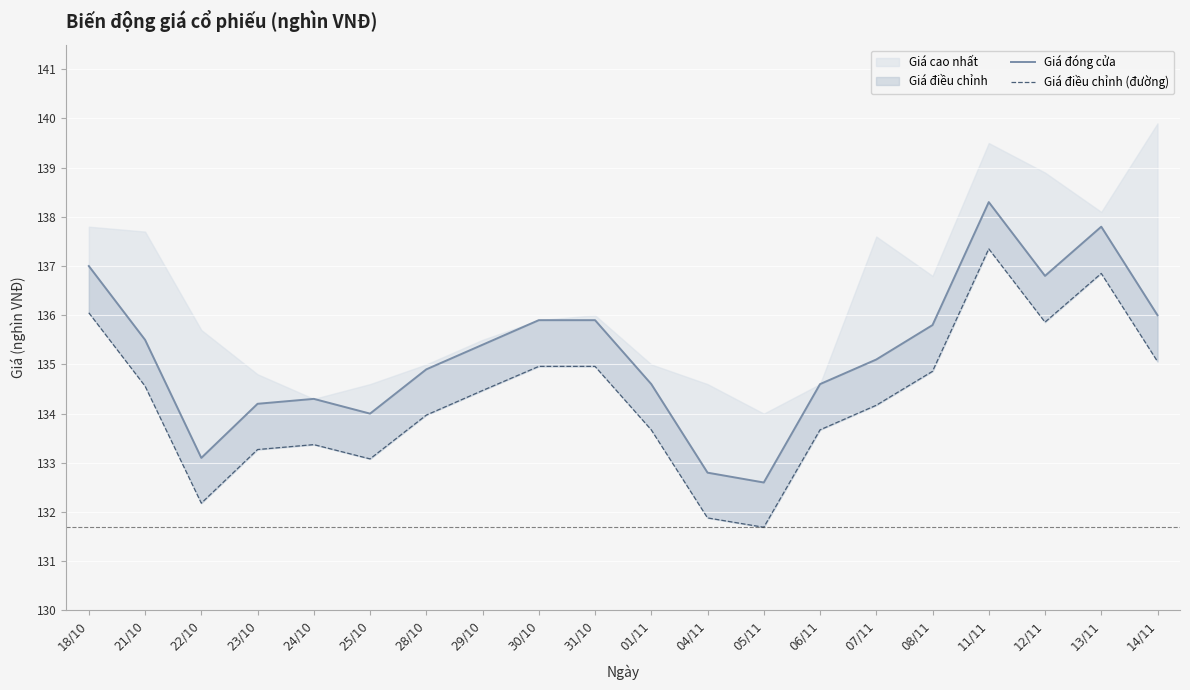

True or false: Giá điều chỉnh (đường) and Giá đóng cửa intersect in this chart.

False